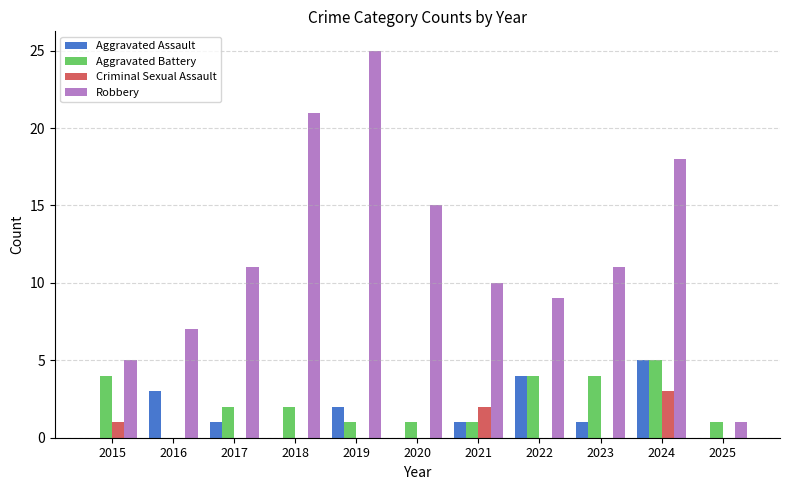

What is the sum of the Aggravated Assault values at 2024 and 2025?

5